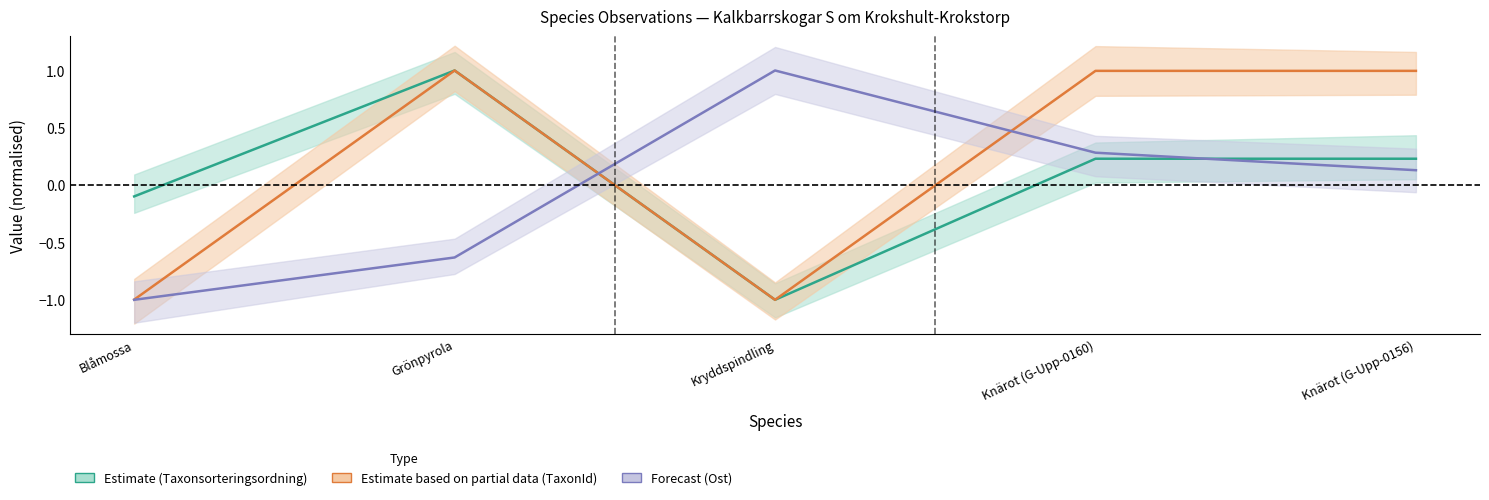

Between Kryddspindling and Knärot (G-Upp-0156), which series saw the biggest shift?

TaxonId